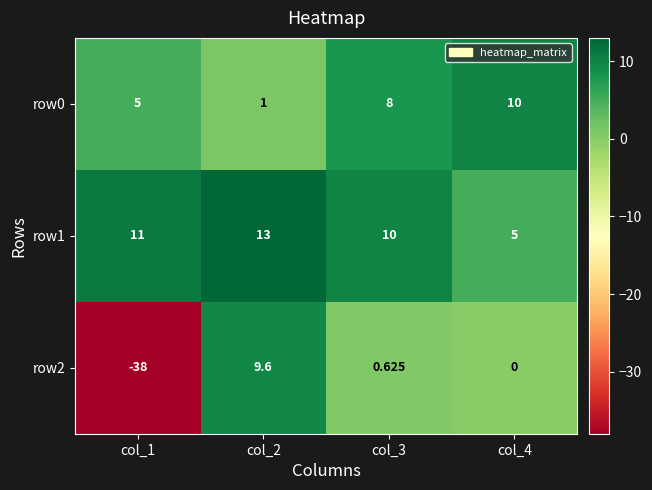

What is the maximum value shown in the chart?

13.0